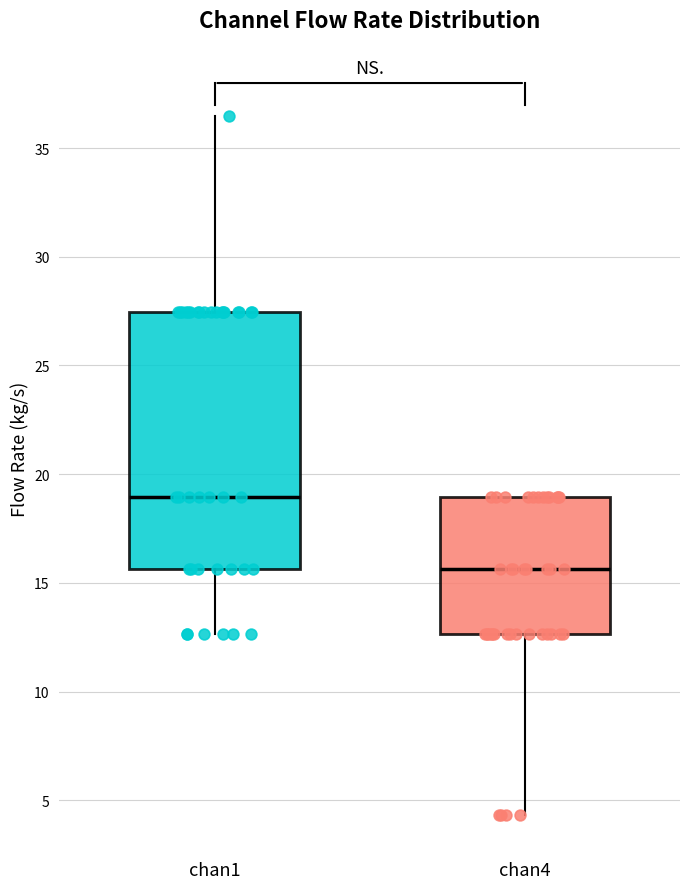

Which box's median line is the lowest?

chan4